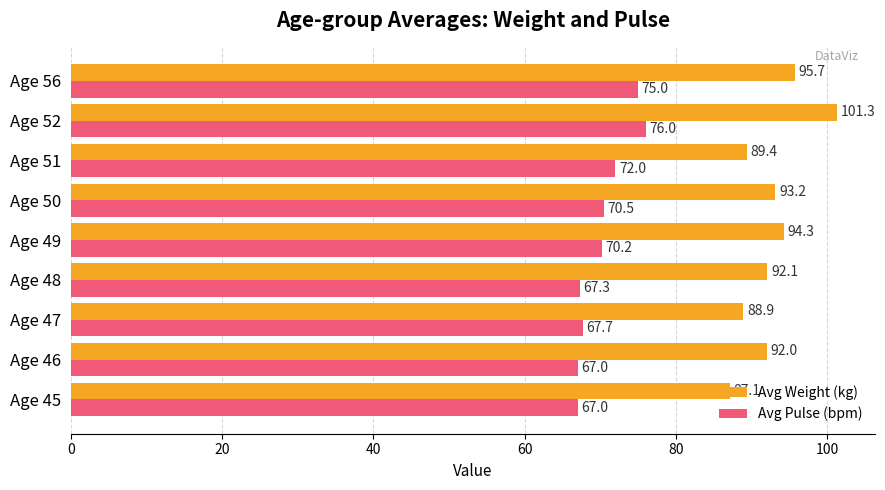

At which category is the sum across all series the highest?

Age 52